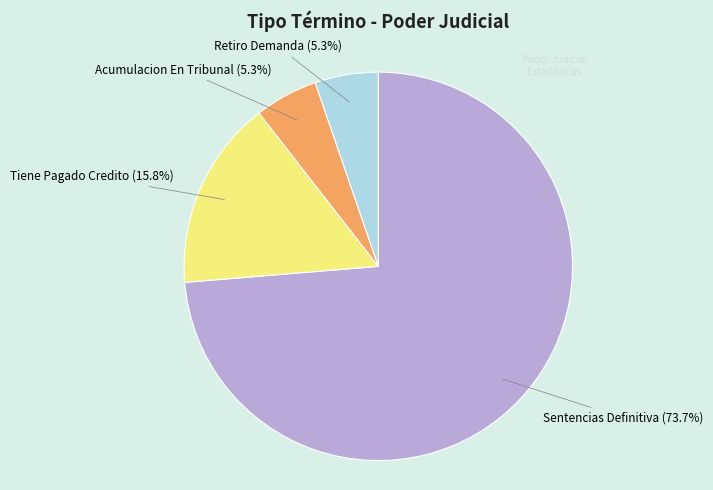

Count the number of slices in the pie.

4